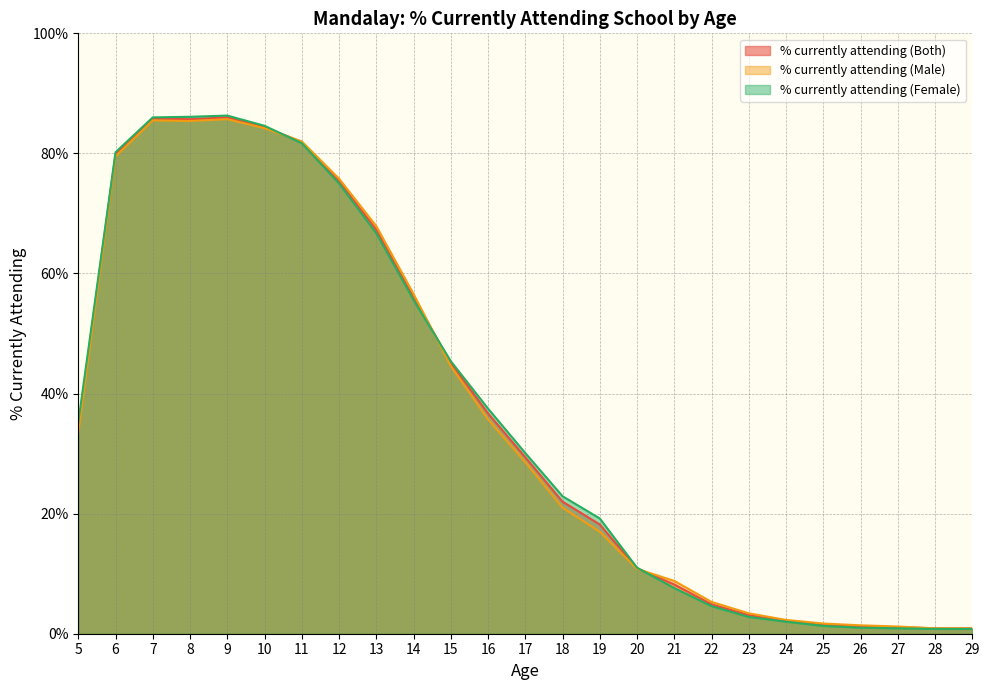

Which series has the largest range (max minus min)?

% currently attending (Female)